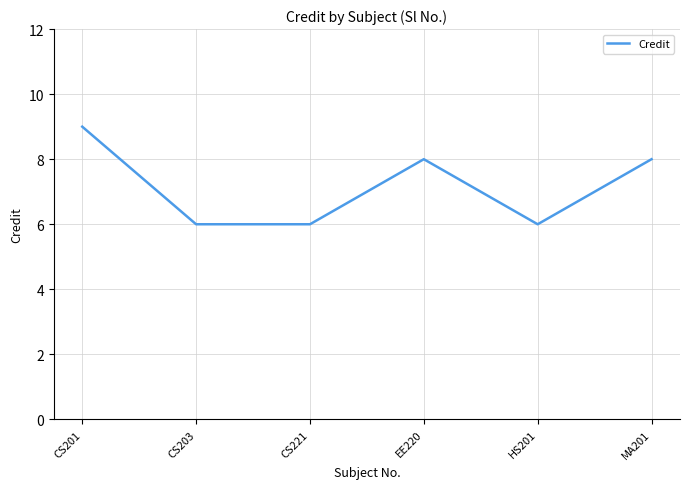

What is the ratio of the value at MA201 to the value at CS221?

1.3